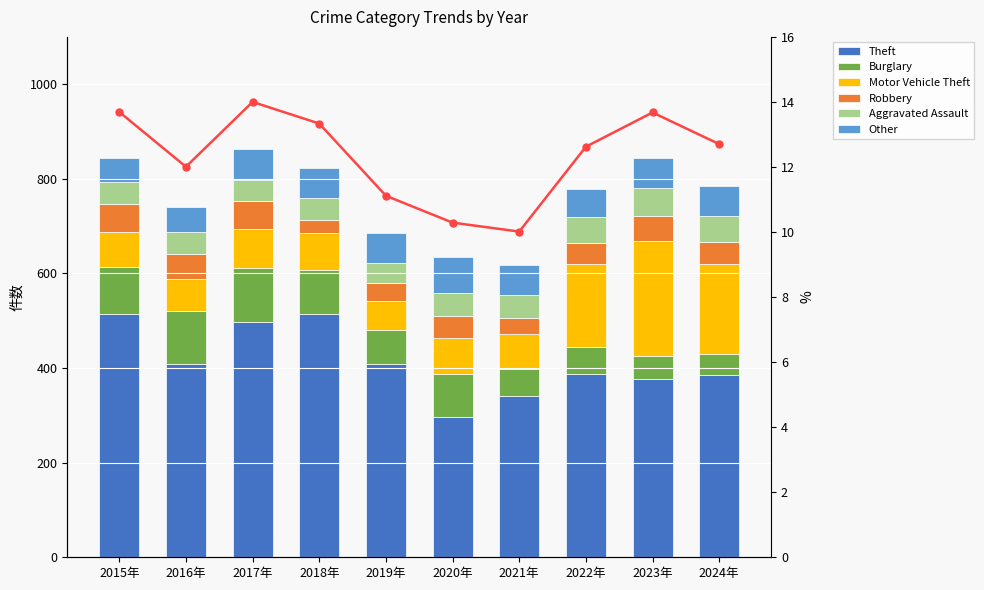

What is the difference between the Robbery values at 2021 and 2024?

14